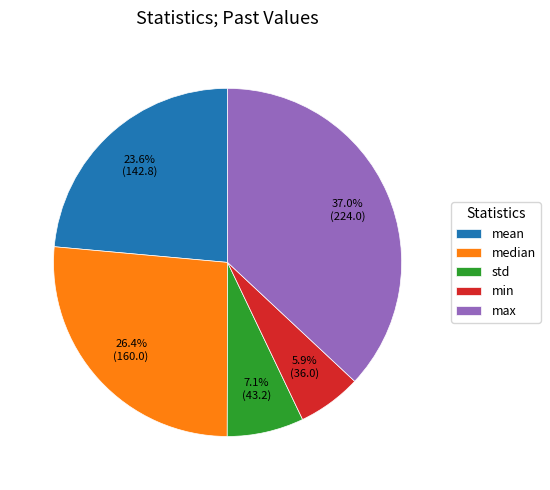

To the nearest percent, what portion does std represent?

7%